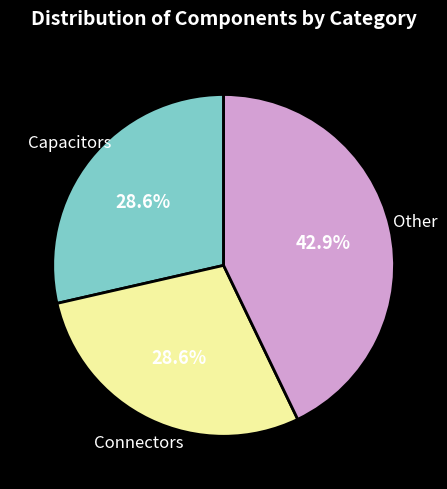

Is there a majority slice in this chart?

No